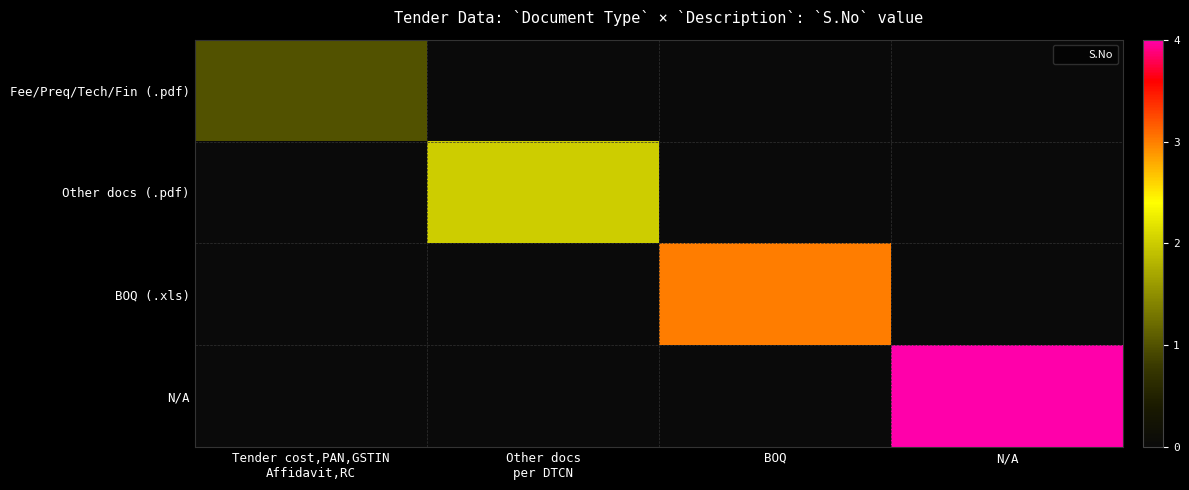

Rank the series by their average value, from highest to lowest.

N/A, BOQ (.xls), Other docs (.pdf), Fee/Preq/Tech/Fin (.pdf)